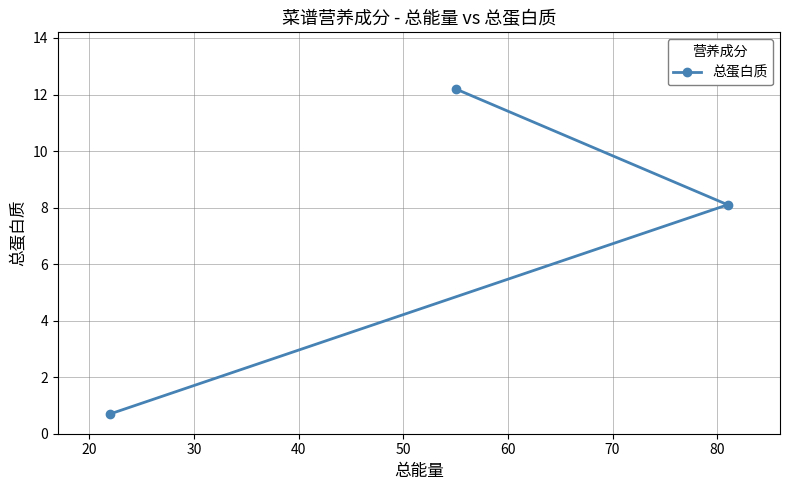

Reading right to left, list all the values displayed in this chart.

8.1	12.2	0.7